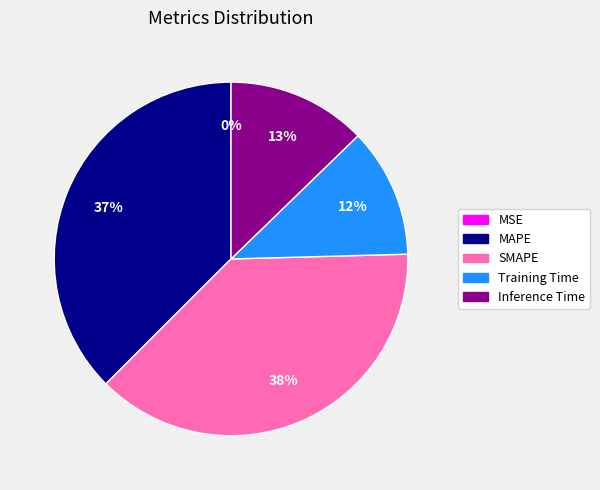

Is the sum of Training Time and Inference Time greater than half?

No